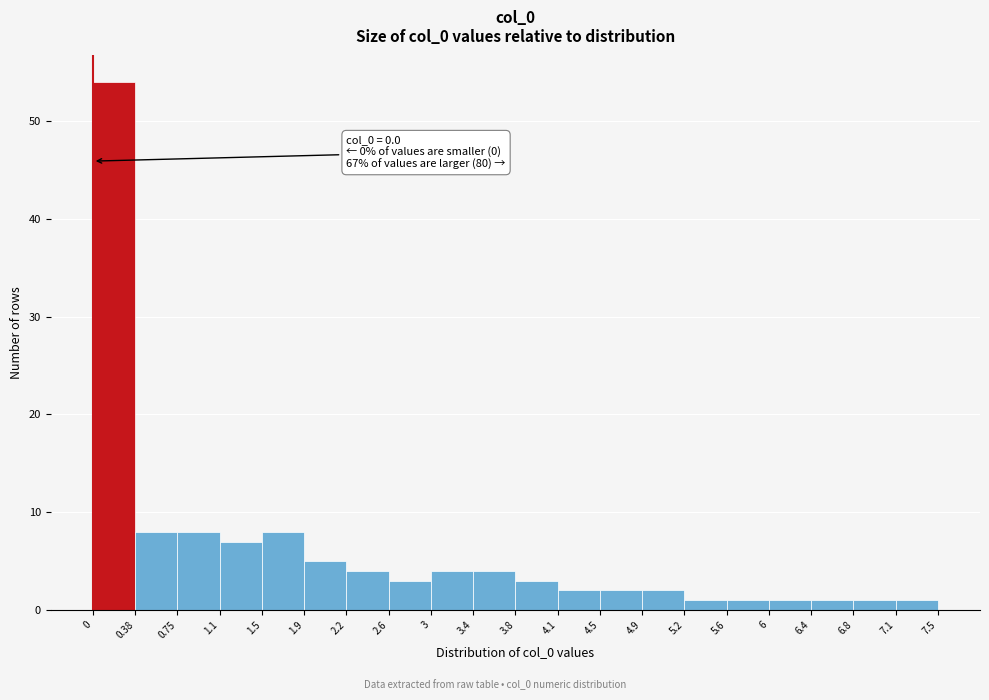

Which range on the x-axis has the tallest bar?

0 to 0.38